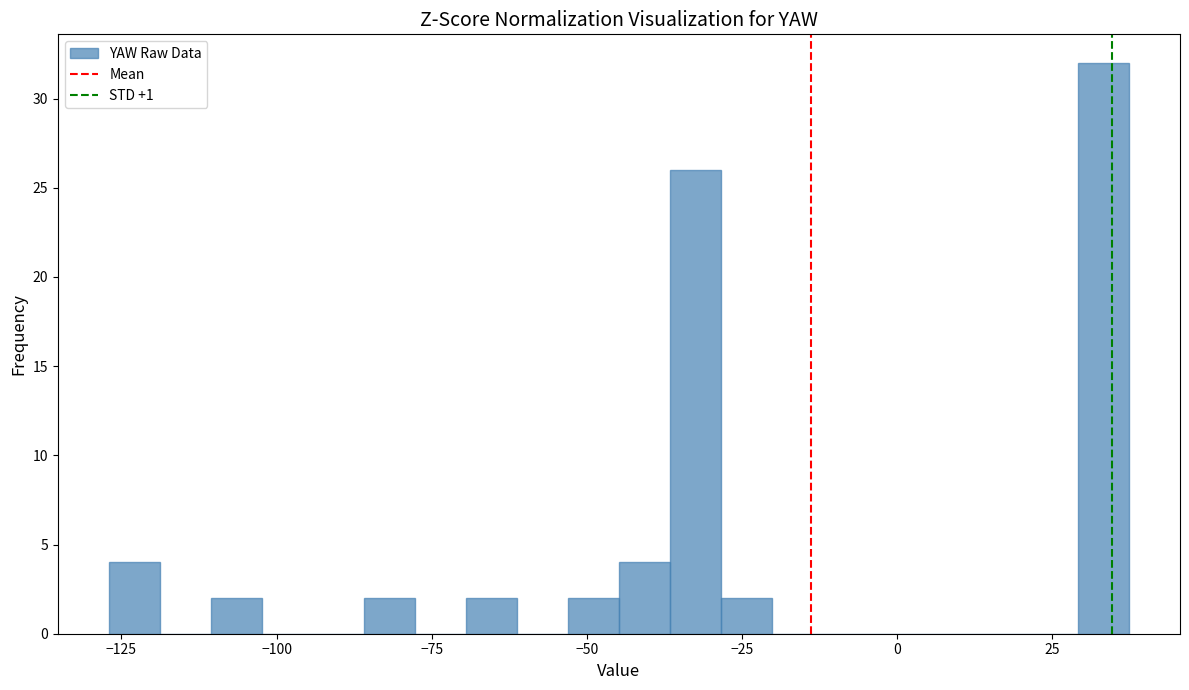

Around what value on the x-axis is the tallest bar? Give the approximate position of its centre, as read against the axis.

35